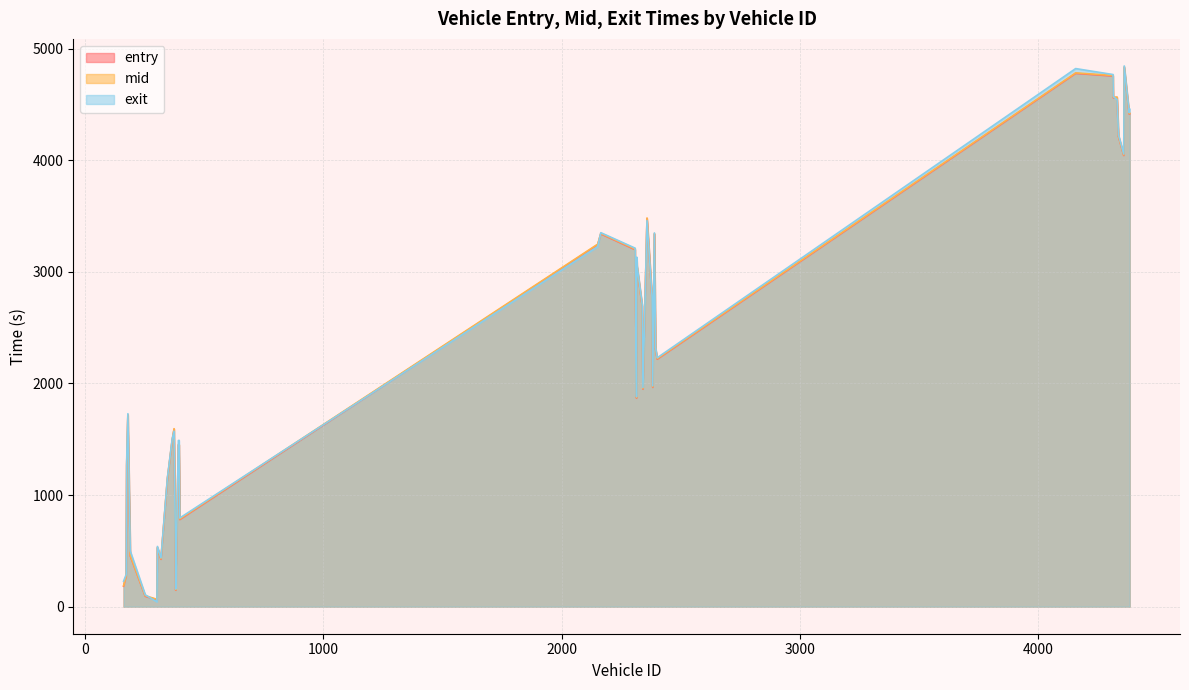

What is the value of the exit point at the 4th from the left?

228.2